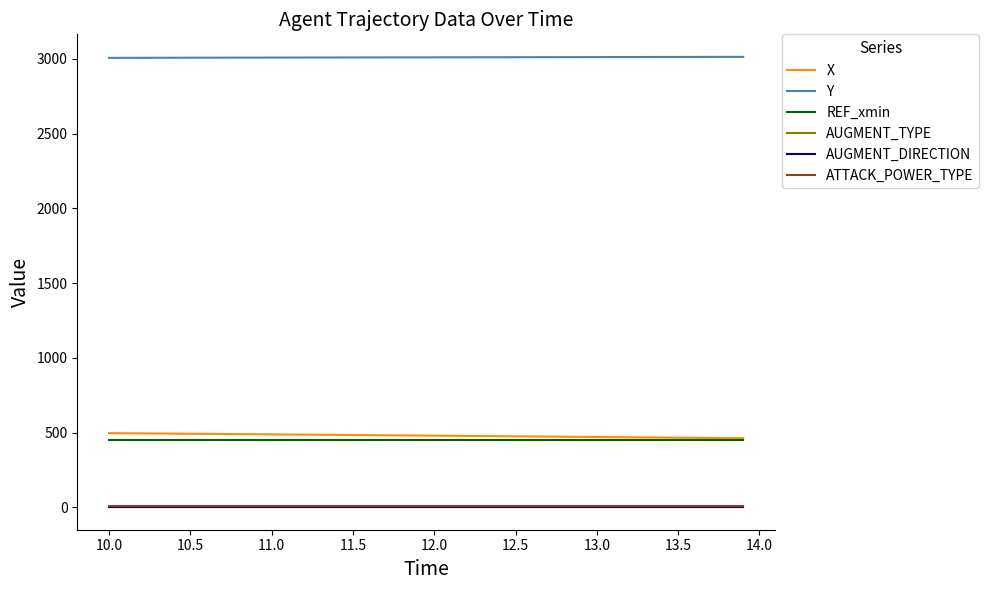

Which series has the largest total across all categories?

Y